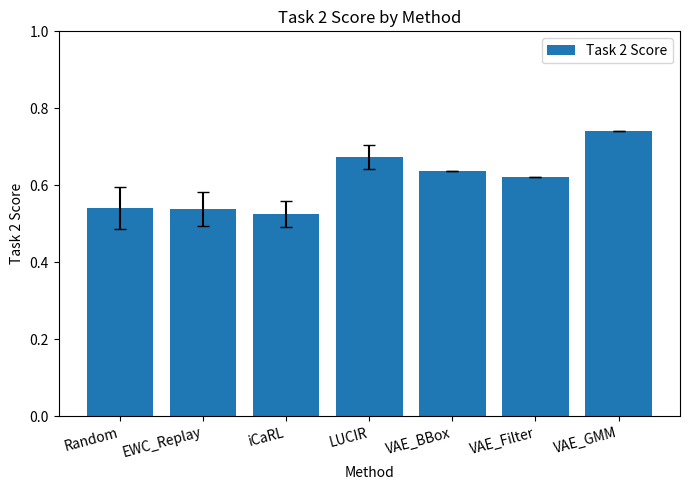

What is the sum of the values at Random and VAE_GMM?

1.3